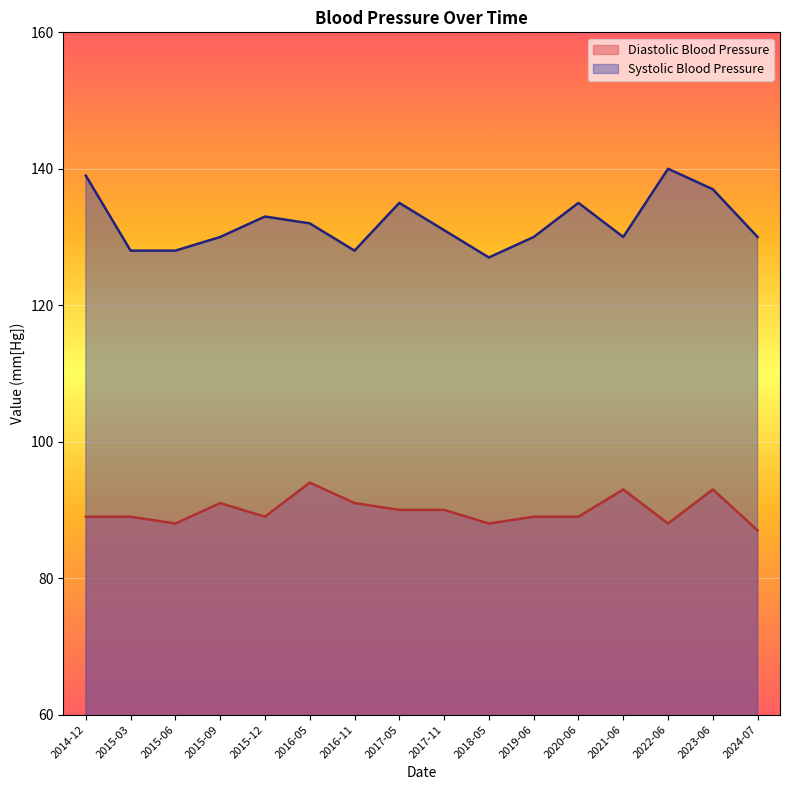

What is the label of the 6th point from the left?

2016-05